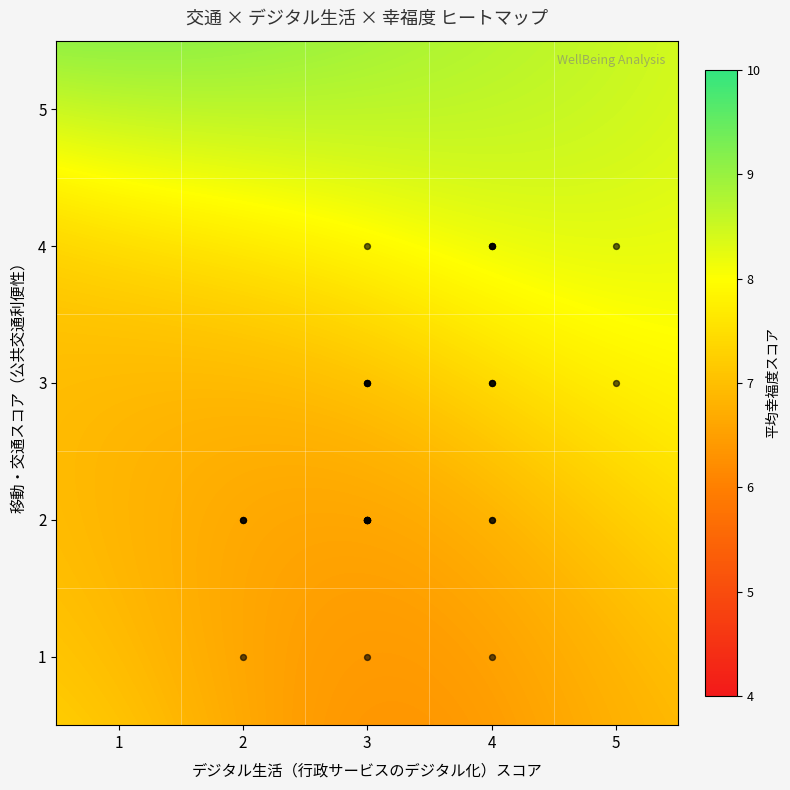

Reading left to right, transcribe all the data shown in this chart.

6	7	10	5	5	7	4	7	7	8	8	7	8	8	5	8	7	8	6	5	8	10	5	9	9	8	8	6	8	10